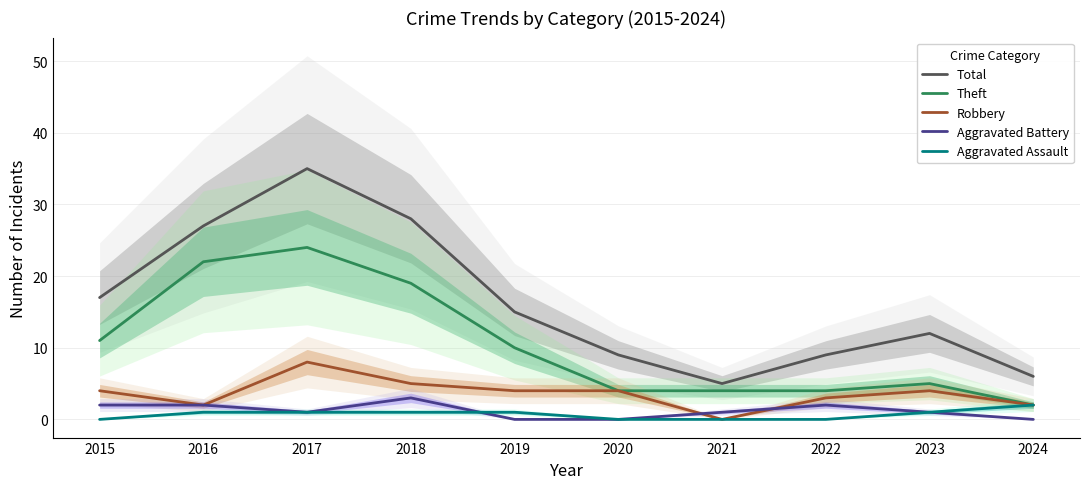

True or false: Total has more than 0 points higher than both neighbors.

True